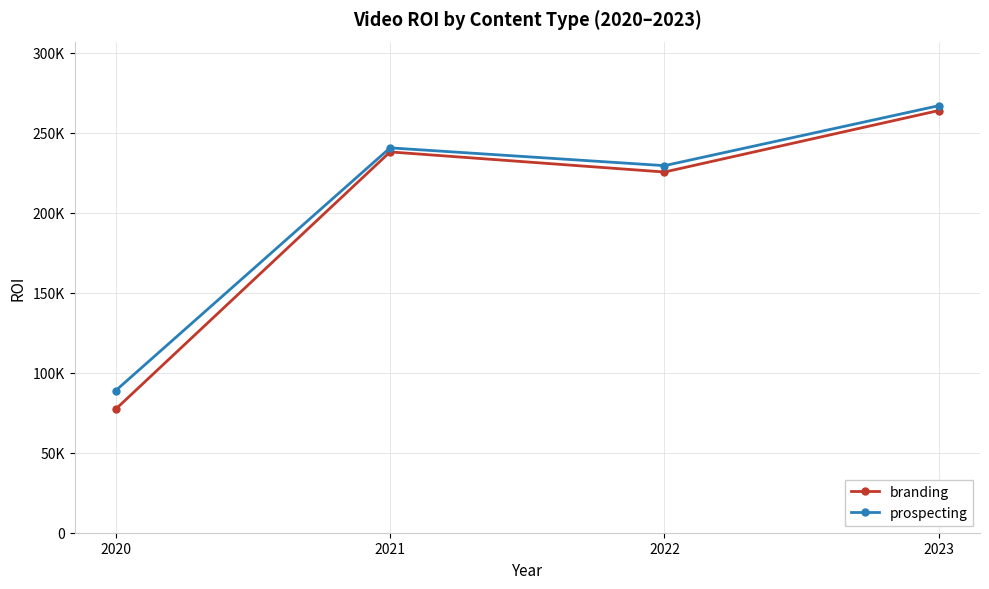

Rank the categories by branding value from highest to lowest.

2023, 2021, 2022, 2020